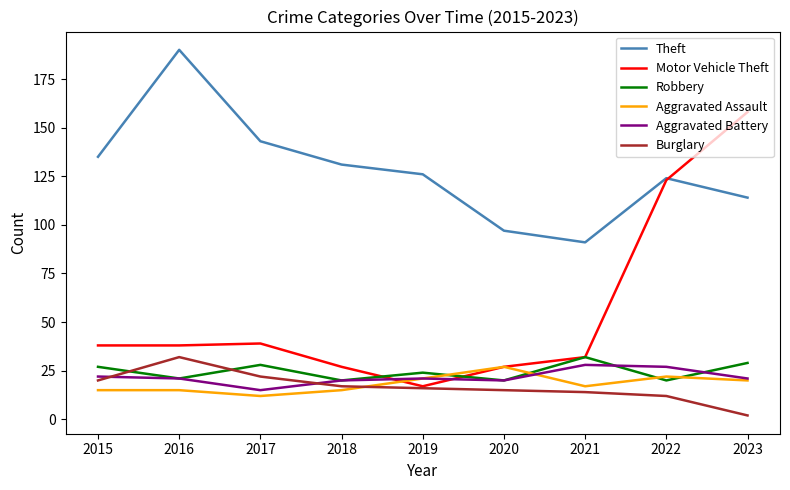

At how many categories does at least one series exceed 162?

1